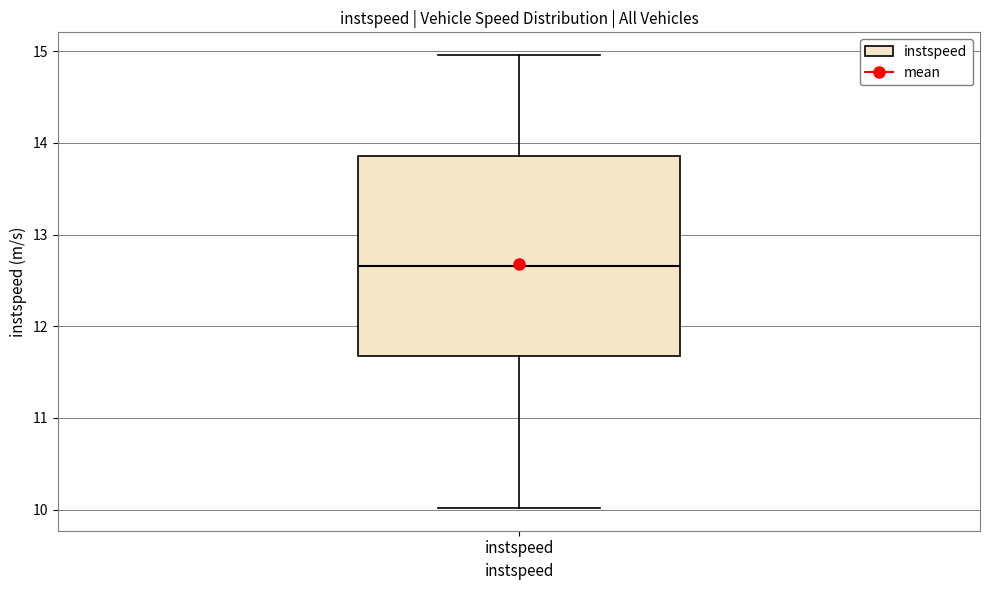

Transcribe this box plot: give where the median line is, the range the box spans, and where the two whiskers end, as read against the y-axis. The values are not printed on the chart, so give them approximately, as read against the axis.

median 12.7, box 11.7 to 13.9, whiskers 10.0 to 15.0